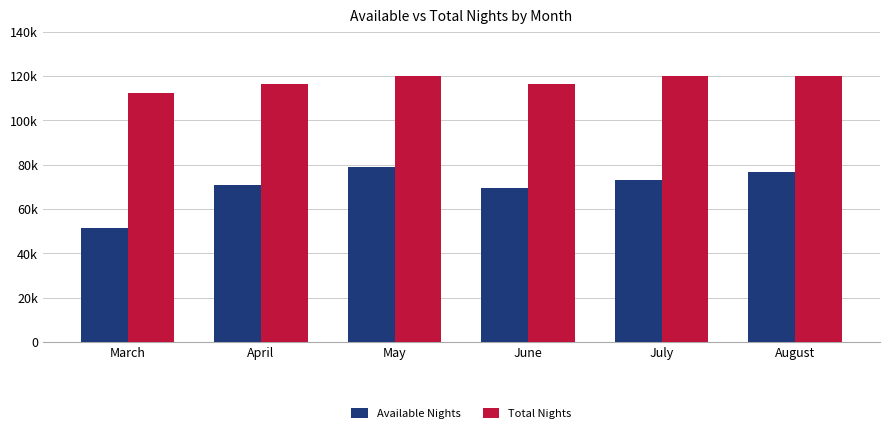

What is the difference between the highest and lowest values at May?

41247